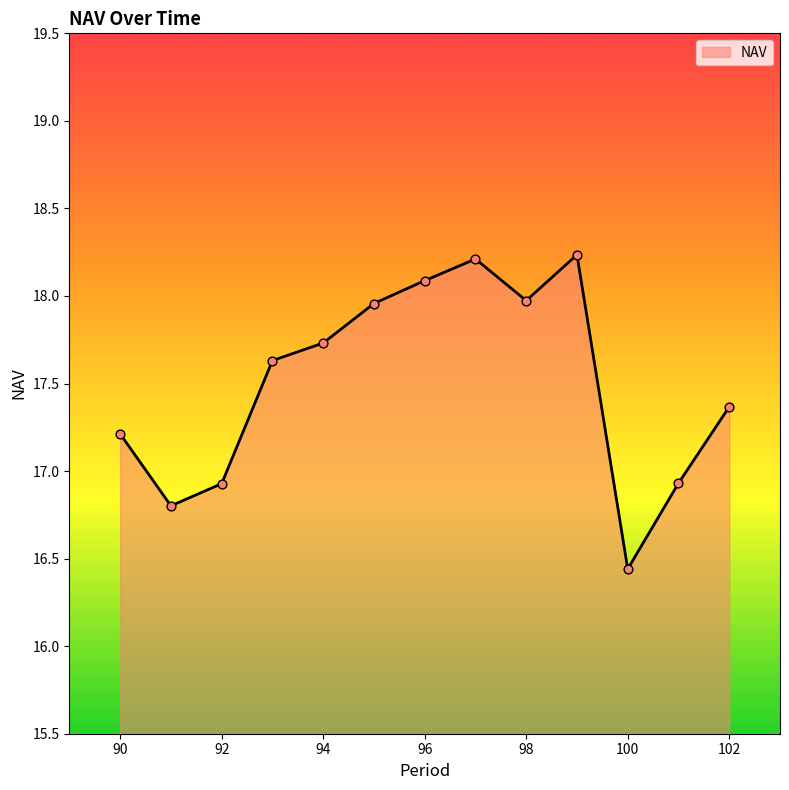

What is the difference between the maximum and minimum values?

1.8